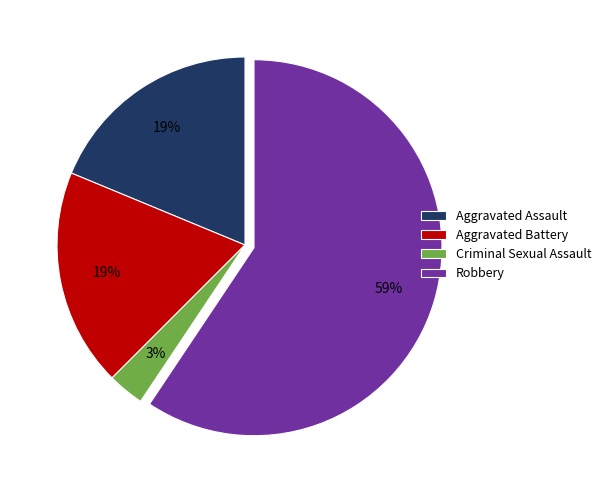

Does Aggravated Assault account for over 50% of the chart?

No